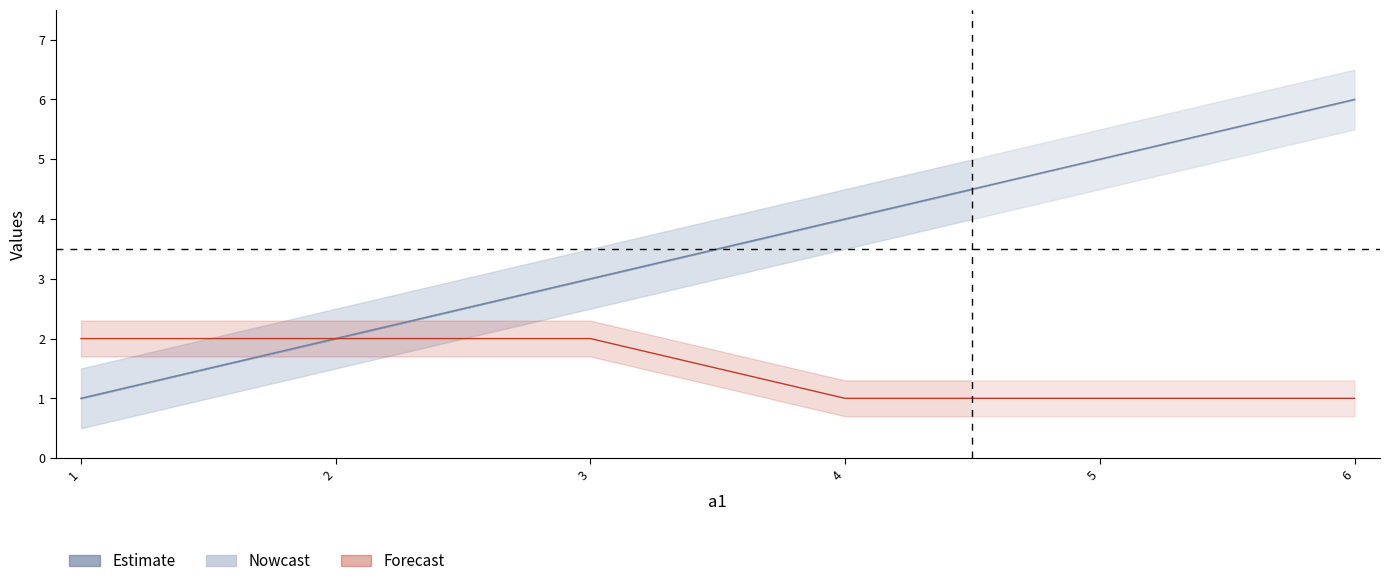

True or false: b1 has a value of 4 at 6.

False